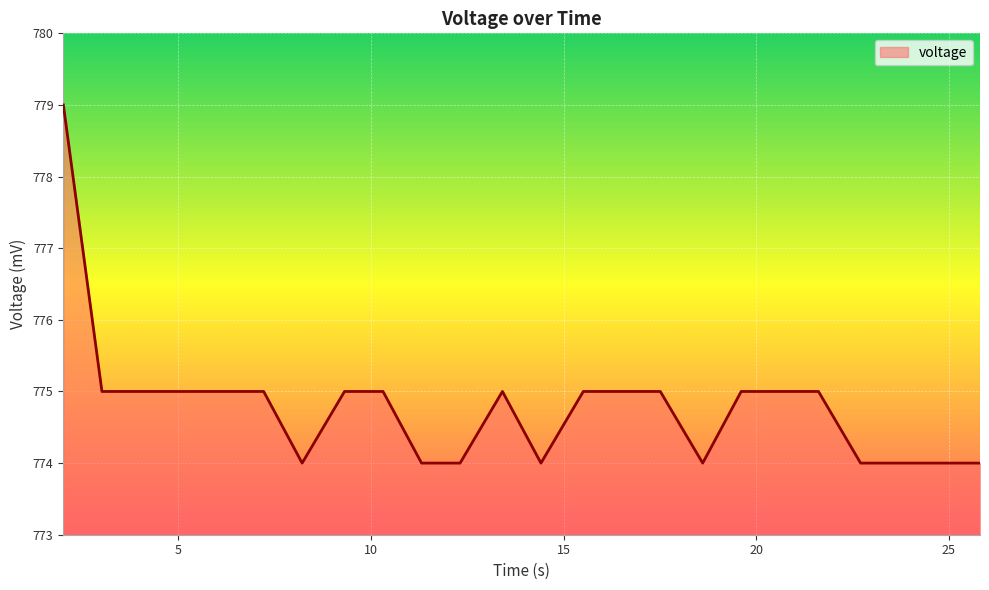

Reading right to left, extract all data points from this chart.

774	774	774	774	775	775	775	774	775	775	775	774	775	774	774	775	775	774	775	775	775	775	775	779